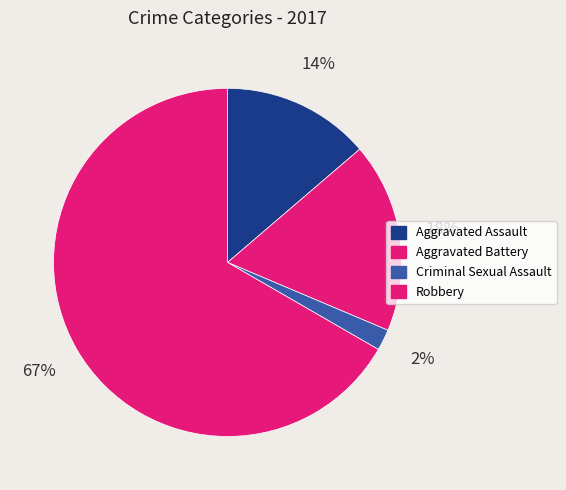

How many segments does this pie chart have?

4